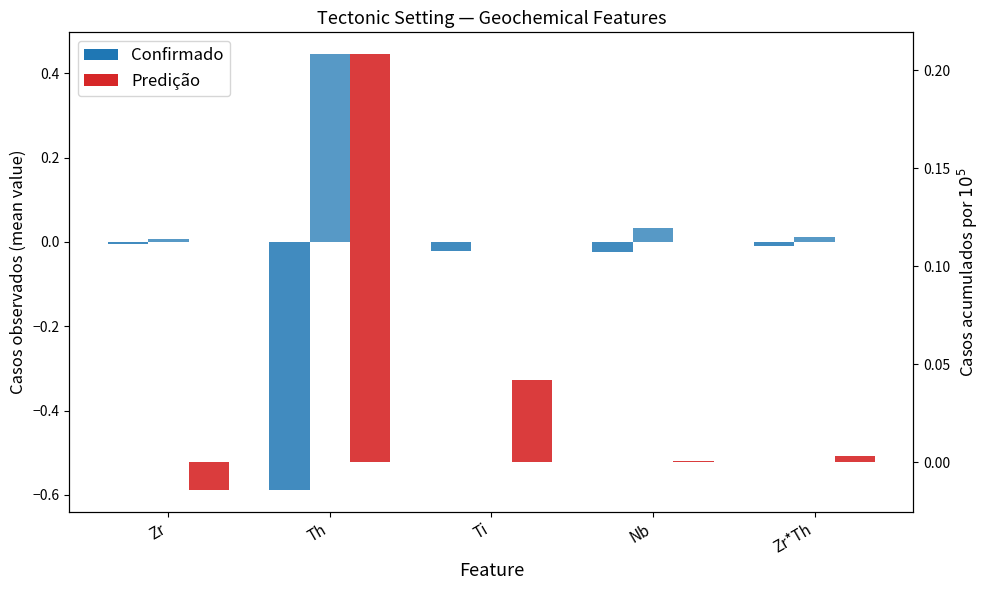

List the series in order of their overall mean, lowest first.

Confirmado, Predição, Confirmado (OCEAN_ISLAND)